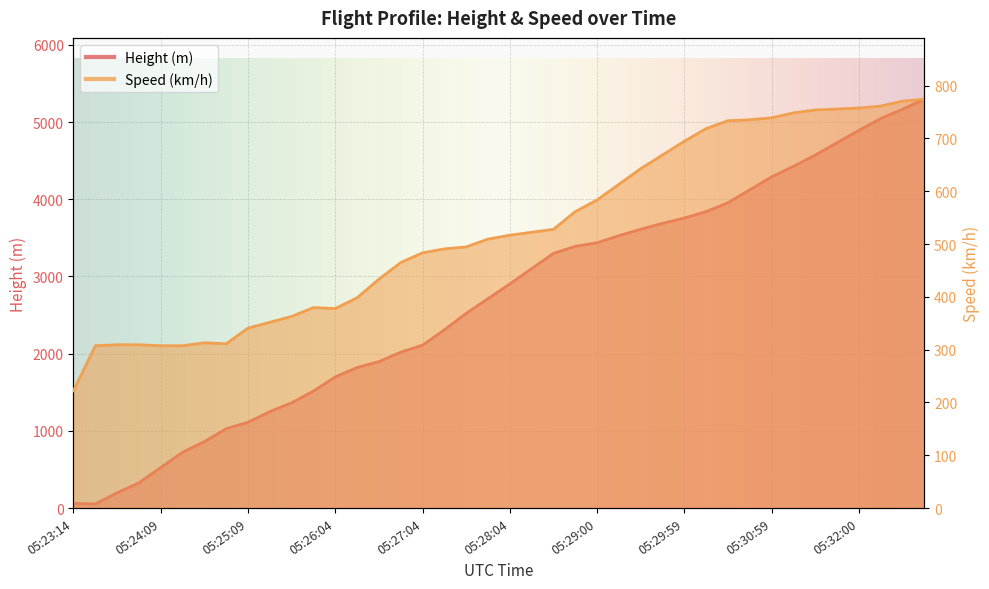

Rank the categories by Height value from highest to lowest.

05:32:44, 05:32:30, 05:32:14, 05:32:00, 05:31:44, 05:31:29, 05:31:14, 05:30:59, 05:30:44, 05:30:29, 05:30:14, 05:29:59, 05:29:45, 05:29:29, 05:29:14, 05:29:00, 05:28:49, 05:28:34, 05:28:20, 05:28:04, 05:27:49, 05:27:35, 05:27:19, 05:27:04, 05:26:49, 05:26:34, 05:26:19, 05:26:04, 05:25:49, 05:25:35, 05:25:24, 05:25:09, 05:24:54, 05:24:39, 05:24:24, 05:24:09, 05:23:55, 05:23:44, 05:23:14, 05:23:29